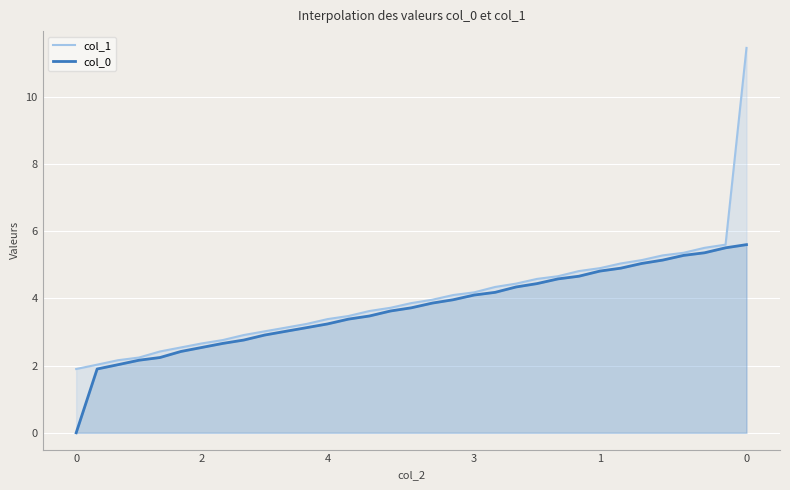

What is the greatest value displayed?

11.5